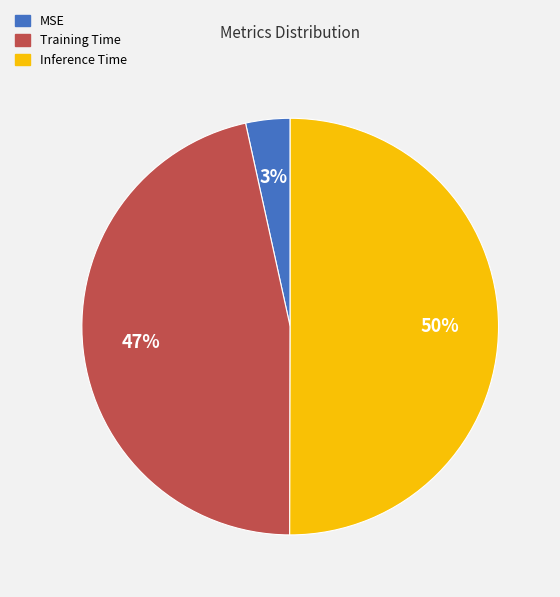

To the nearest percent, what is the combined percentage of Training Time and Inference Time?

97%